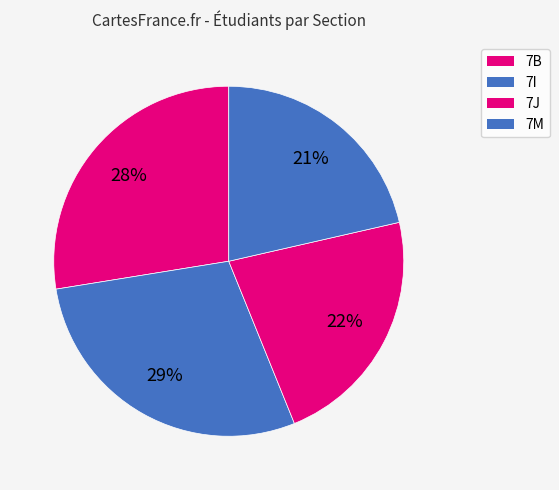

Is the sum of 7B and 7I greater than half?

Yes